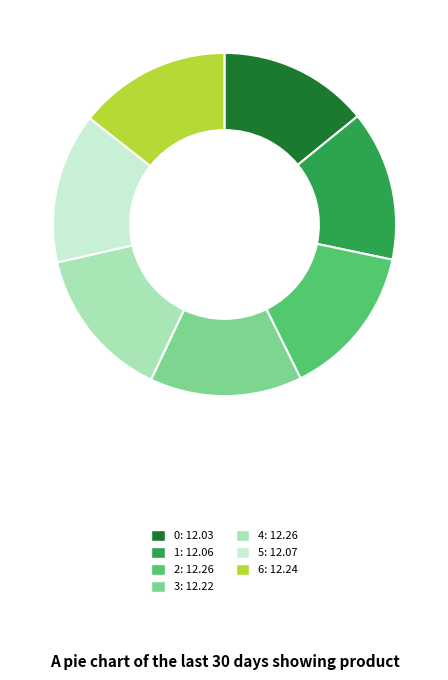

What is the ratio of the value at 4 to the value at 5?

1.0